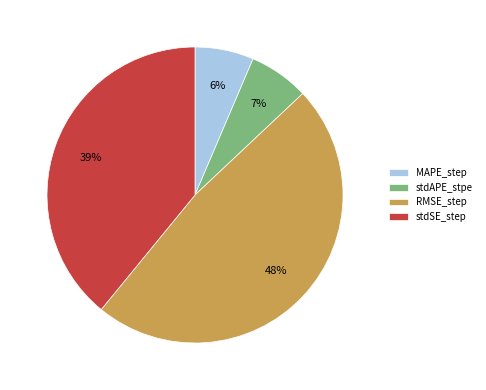

To the nearest percent, what is the combined percentage of RMSE_step and stdSE_step?

87%